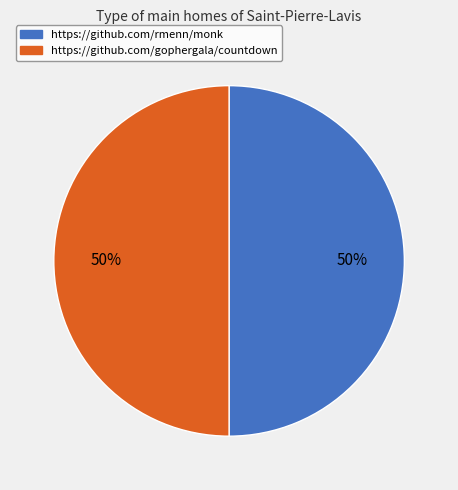

What percentage is the https://github.com/gophergala/countdown slice, to the nearest percent?

50%